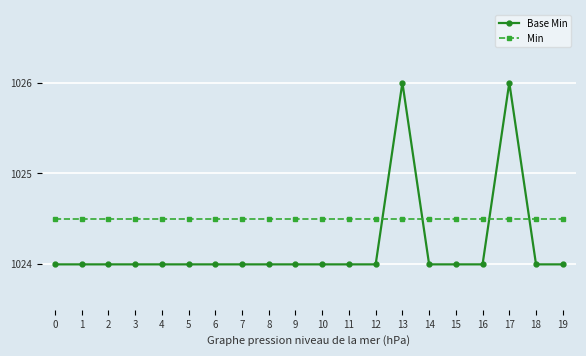

Rank the series by their maximum value, from lowest to highest.

Min, Base Min